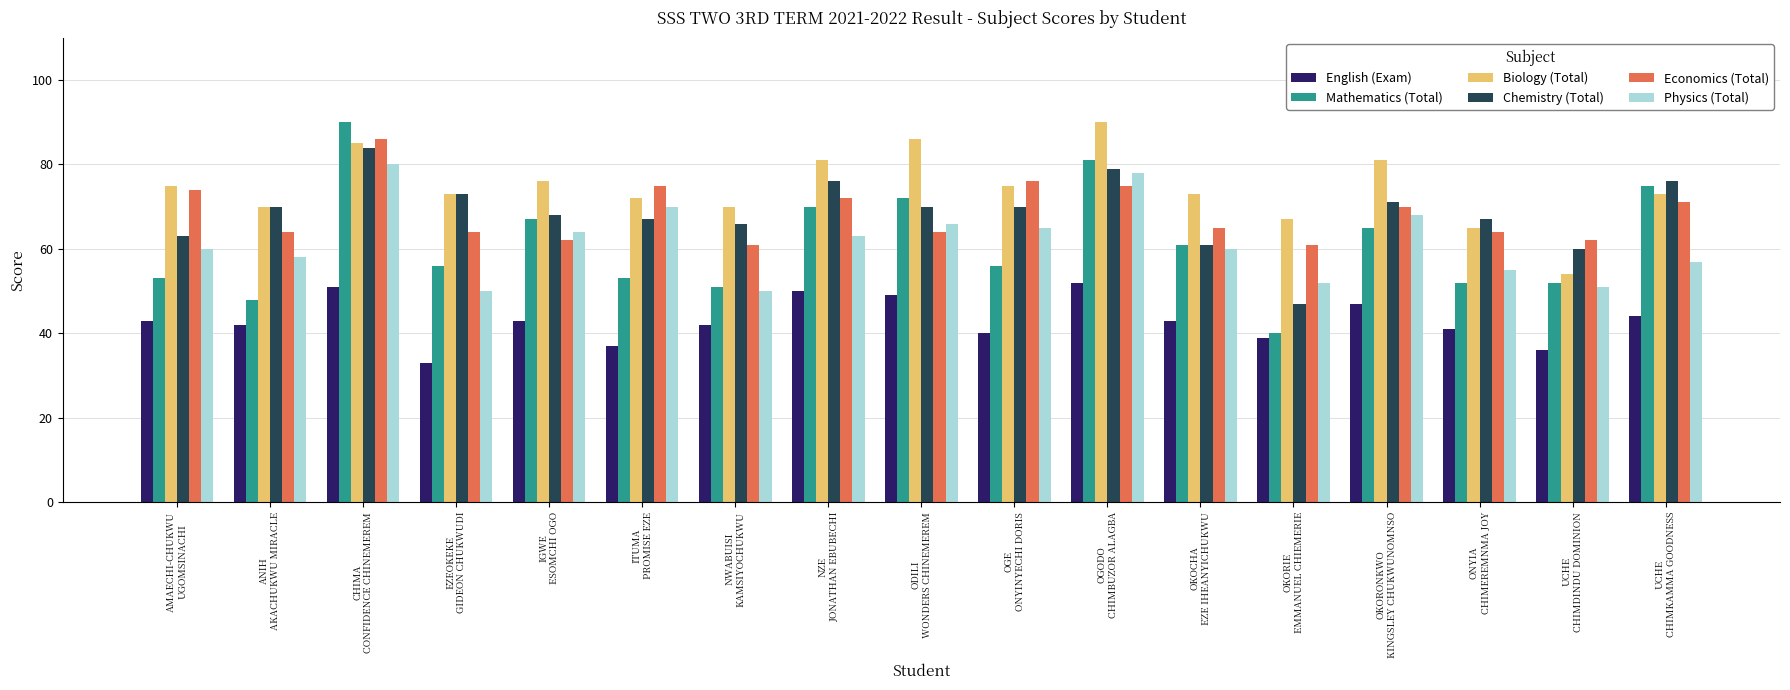

Are the bars horizontal?

No